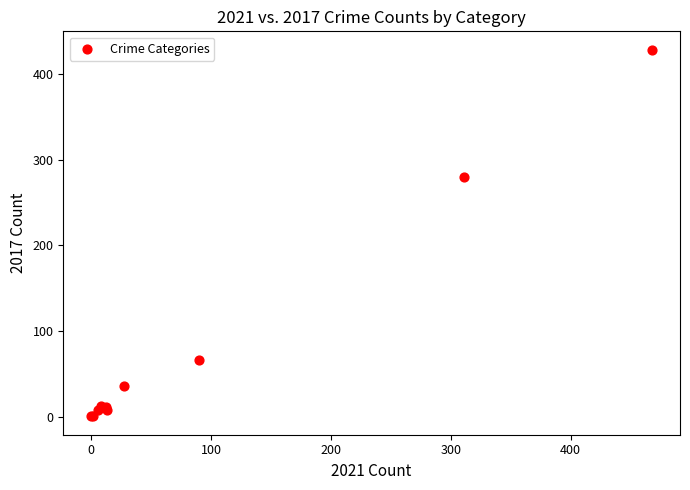

What Y value in the scatter plot is closest to 214?

280